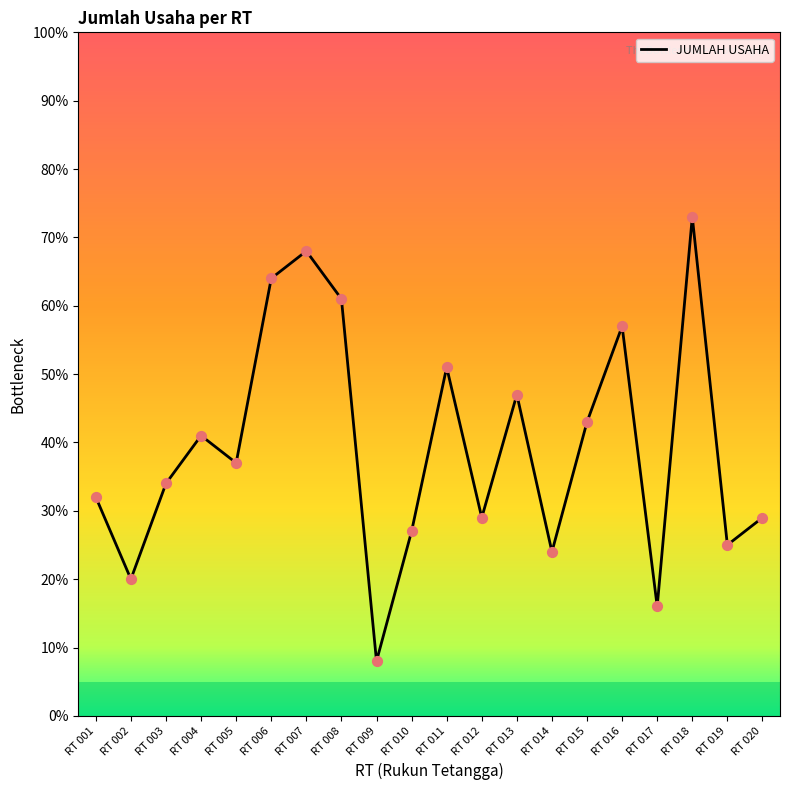

What is the change in value from RT 004 to RT 015?

+2